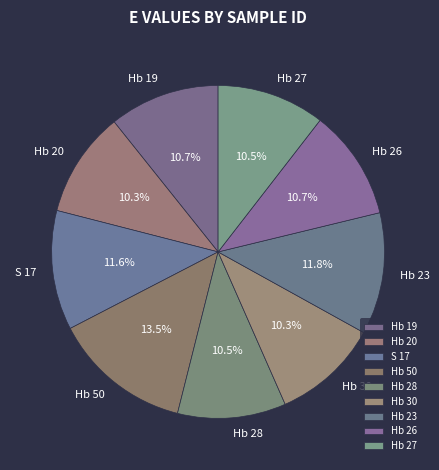

Between Hb 26 and Hb 50, which is larger?

Hb 50